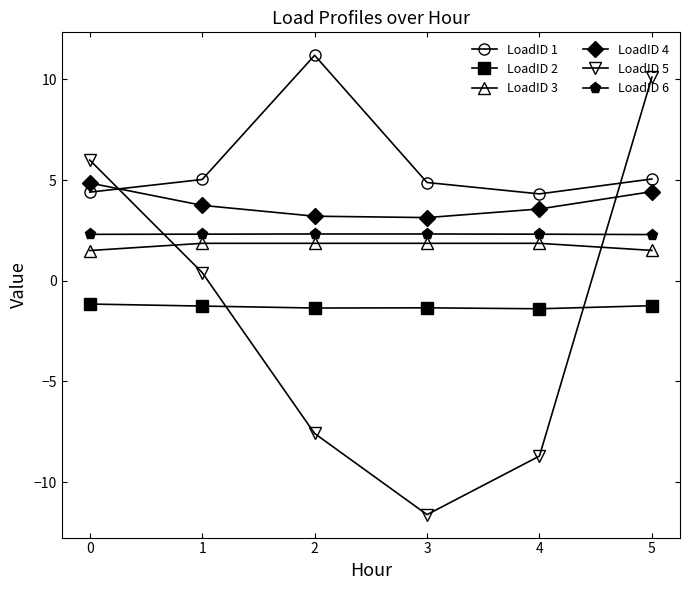

Is this an area chart (filled region under the line)?

No